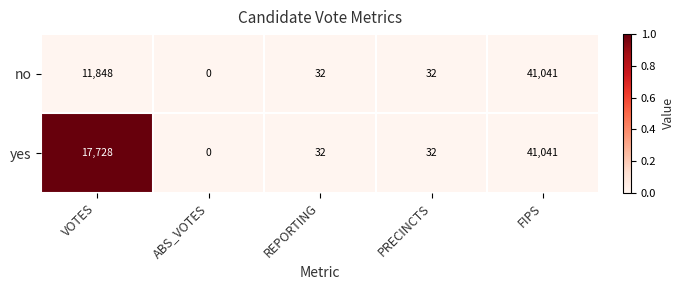

What is the total value across all series at VOTES?

29576